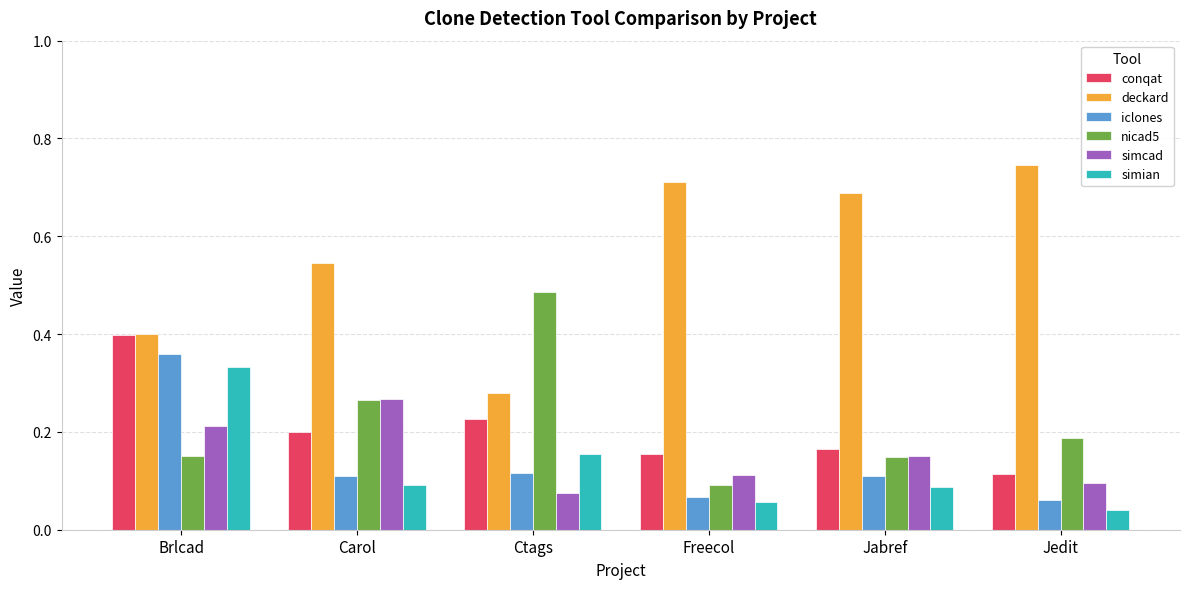

Which category has the lowest value across all series?

Jedit